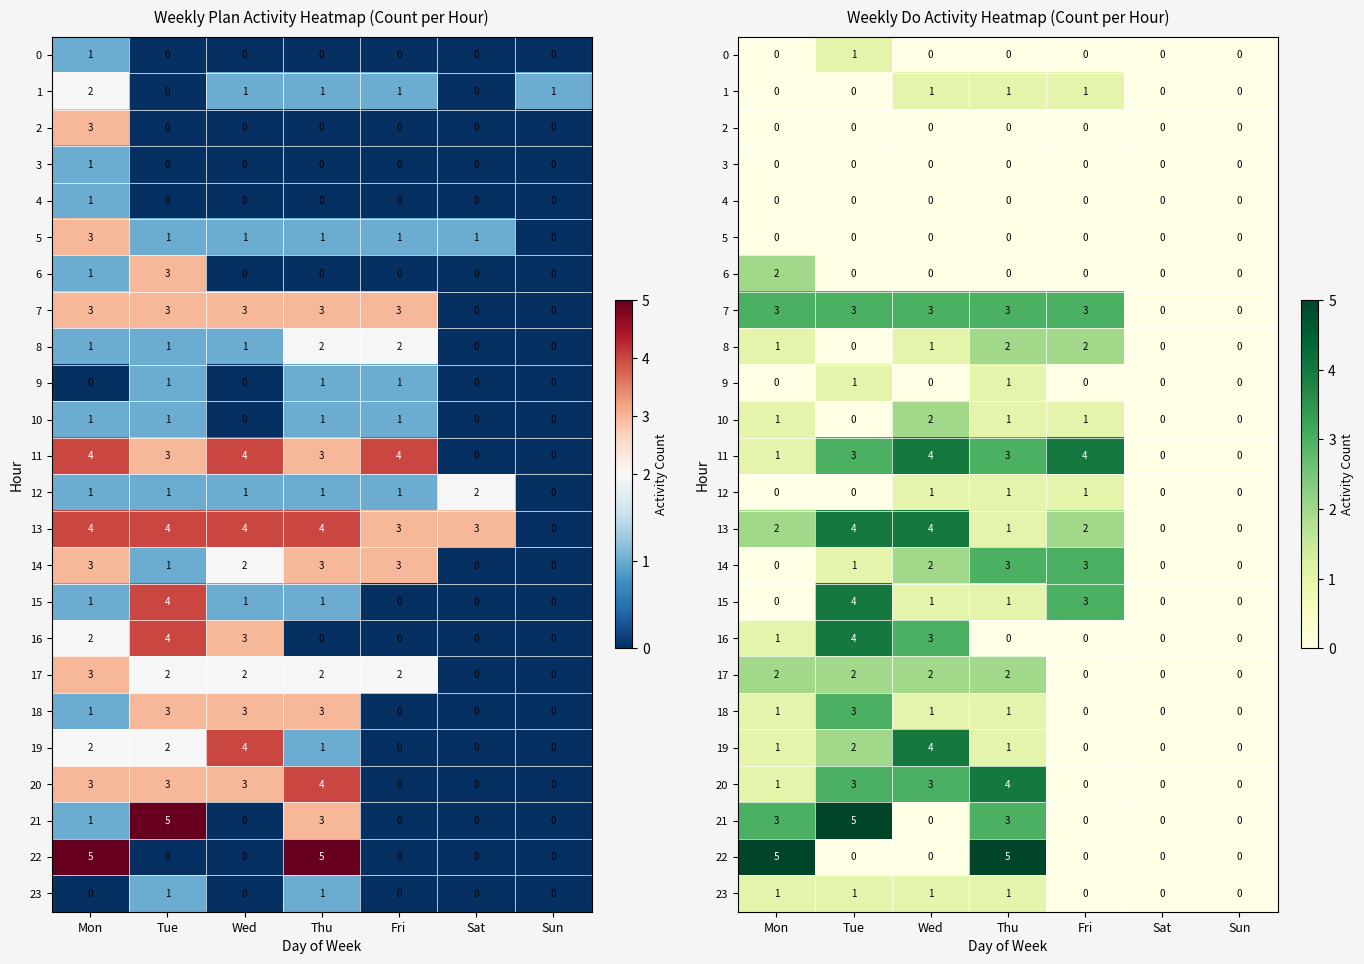

At which category is the sum across all series the highest?

Tue